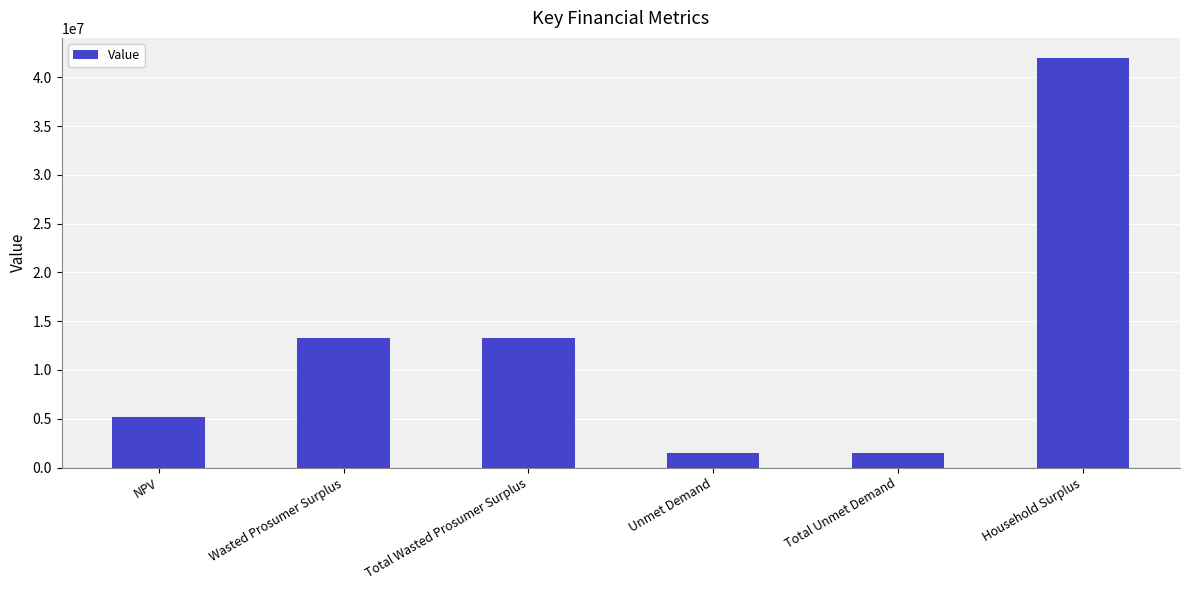

What is the difference between the maximum and minimum values?

40470417.5